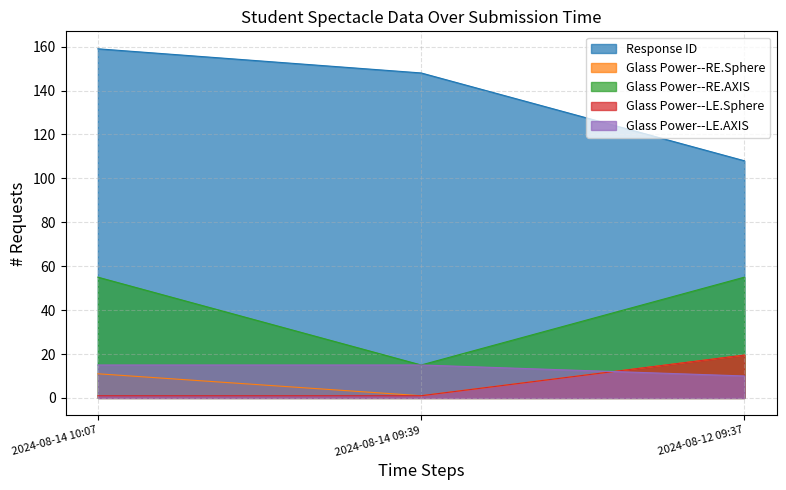

Reading right to left, list all the values displayed in this chart.

Response ID: 2024-08-12 09:37=108.0	2024-08-14 09:39=148.0	2024-08-14 10:07=159.0
Glass Power--RE.Sphere: 2024-08-12 09:37=19.5	2024-08-14 09:39=1.0	2024-08-14 10:07=11.0
Glass Power--RE.AXIS: 2024-08-12 09:37=55.0	2024-08-14 09:39=15.0	2024-08-14 10:07=55.0
Glass Power--LE.Sphere: 2024-08-12 09:37=19.5	2024-08-14 09:39=1.0	2024-08-14 10:07=1.0
Glass Power--LE.AXIS: 2024-08-12 09:37=10.0	2024-08-14 09:39=15.0	2024-08-14 10:07=15.0